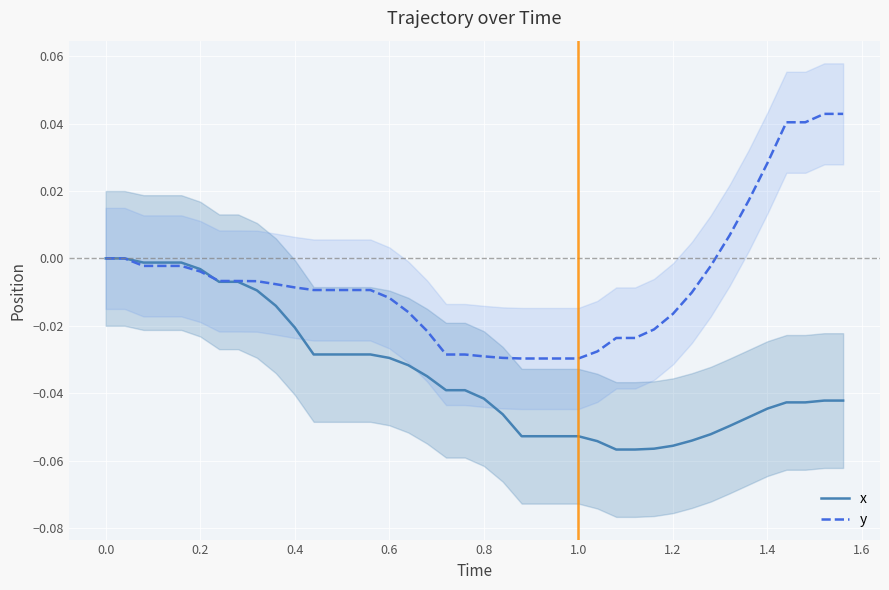

List the series in order of their overall mean, lowest first.

x, y